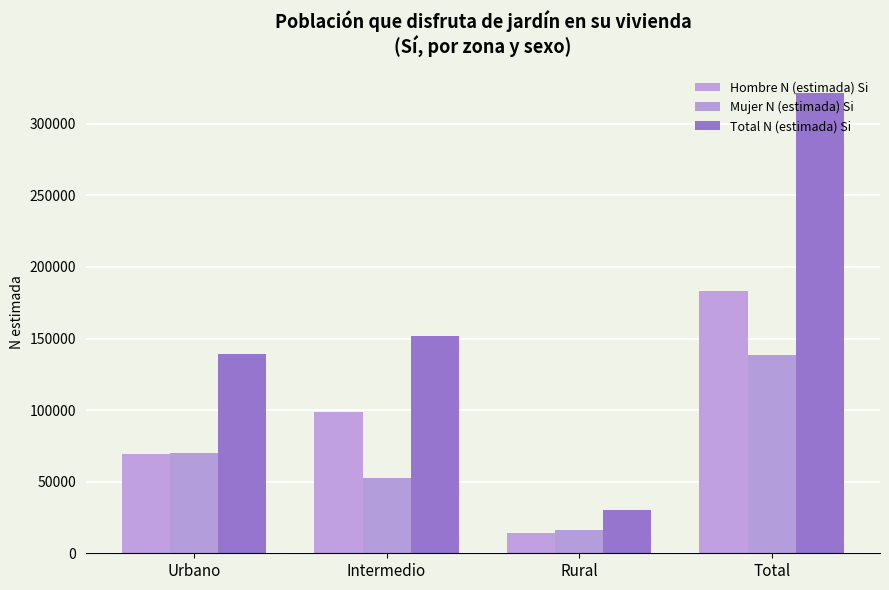

What is the sum of the Total N (estimada) Si values at Intermedio and Rural?

182016